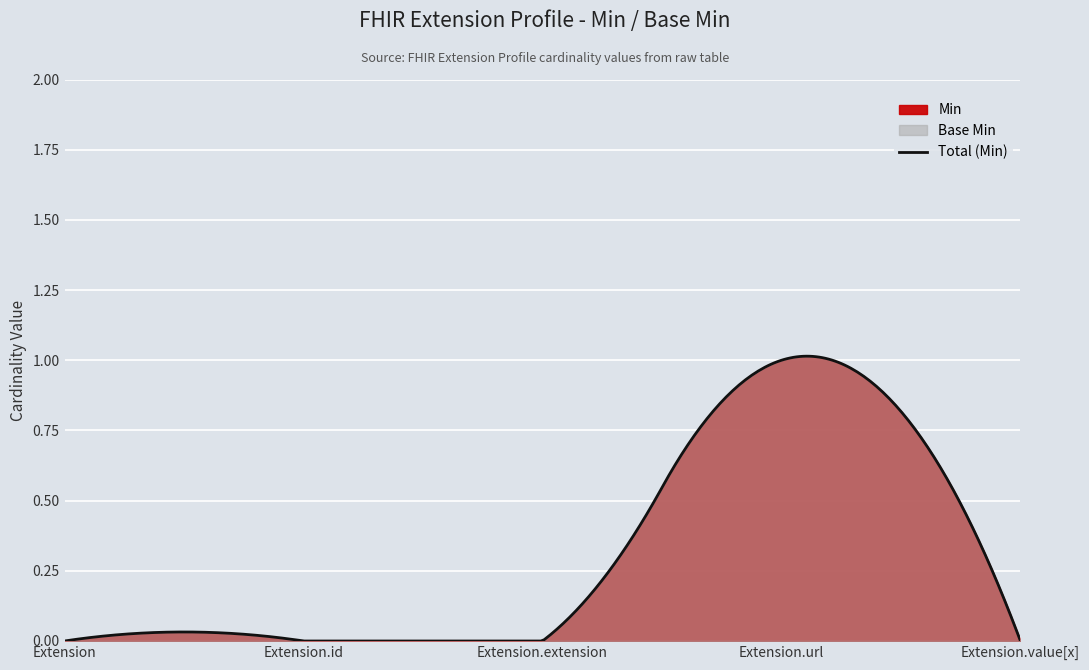

What is the difference between the maximum and minimum values in the Base Min series?

1